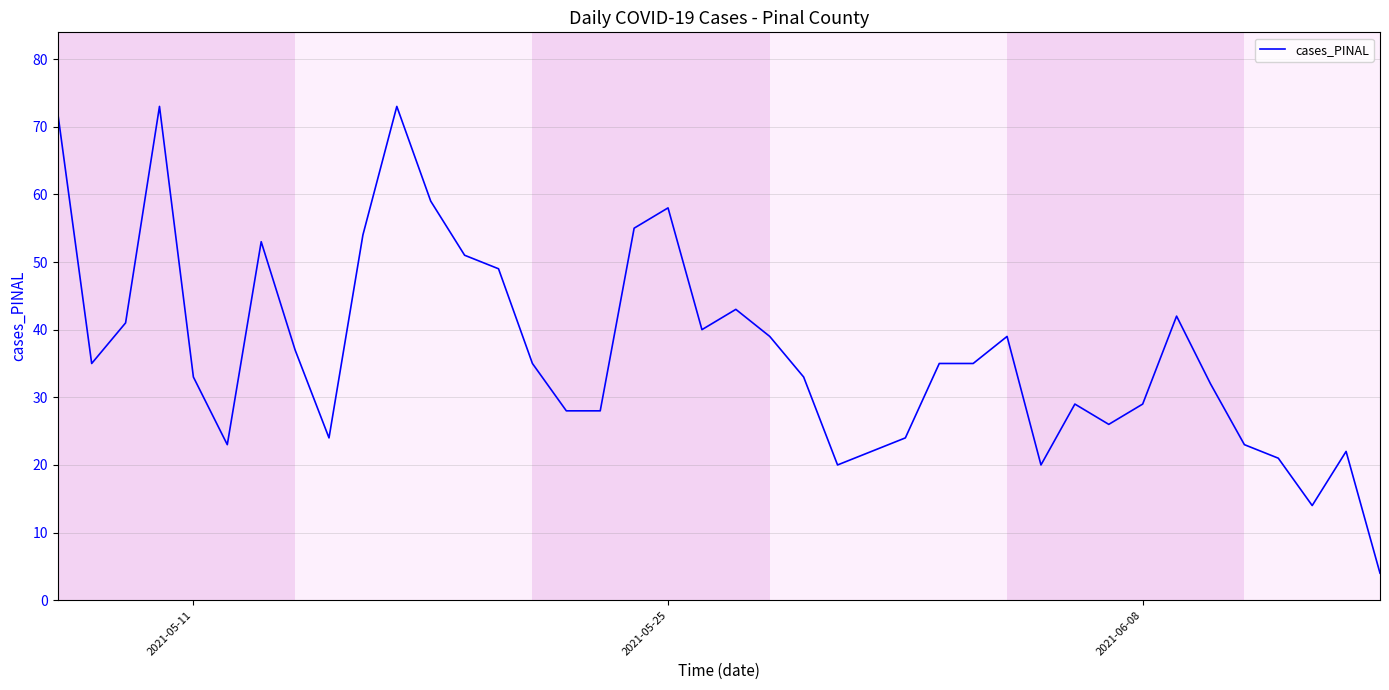

What is the difference between the maximum and minimum values?

69